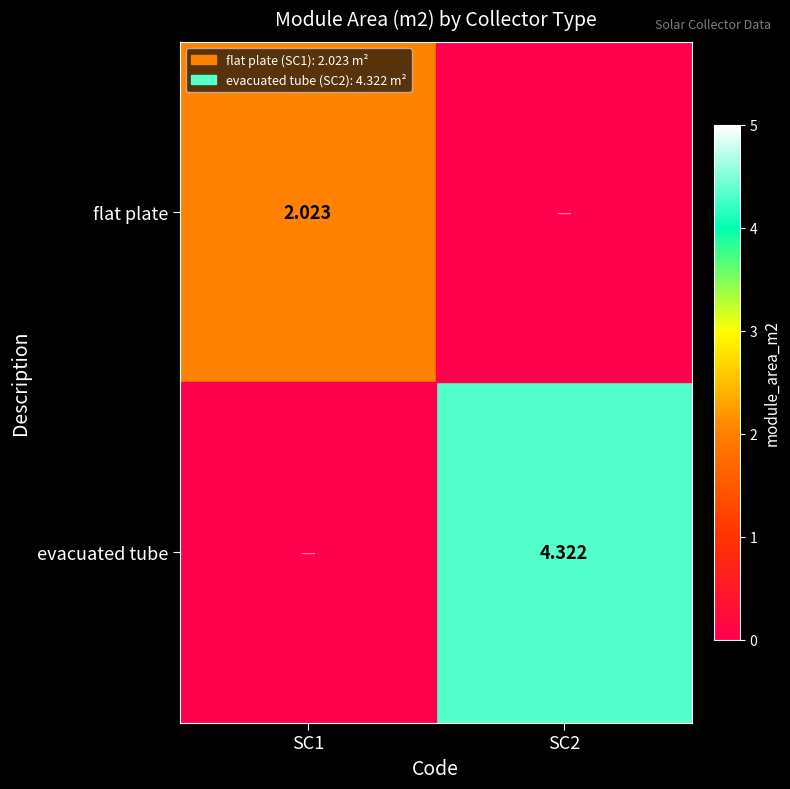

Is the value of evacuated tube at SC2 greater than the value of flat plate at SC1?

Yes